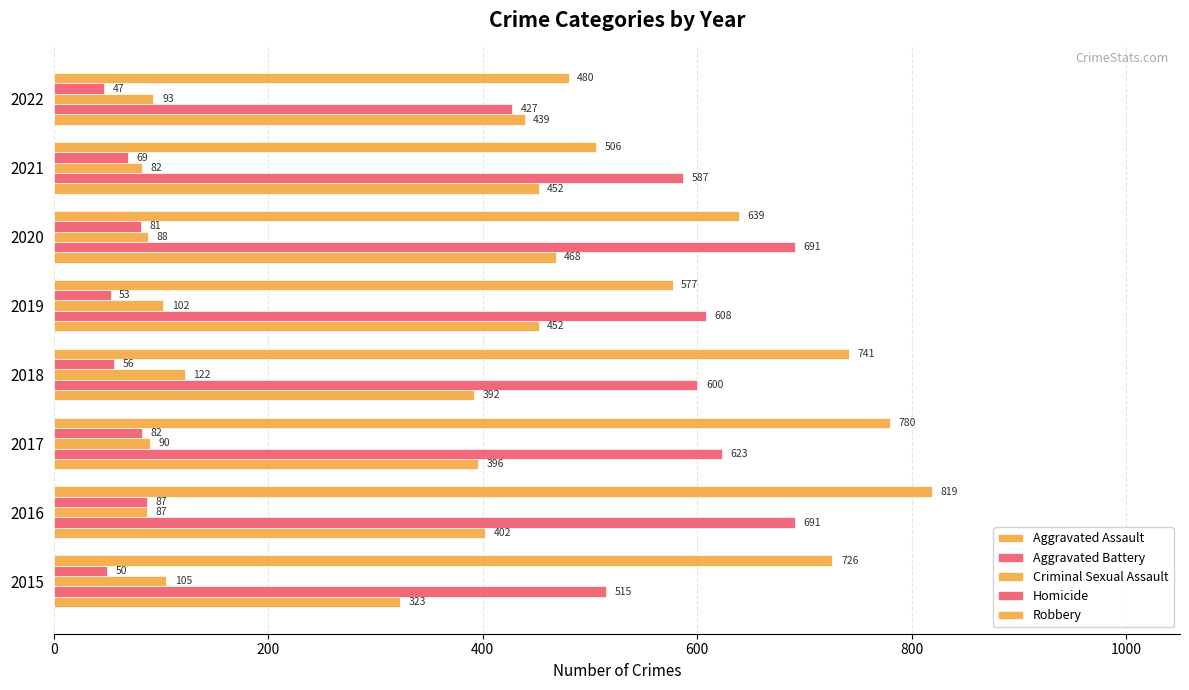

How many categories are shown in the chart?

8